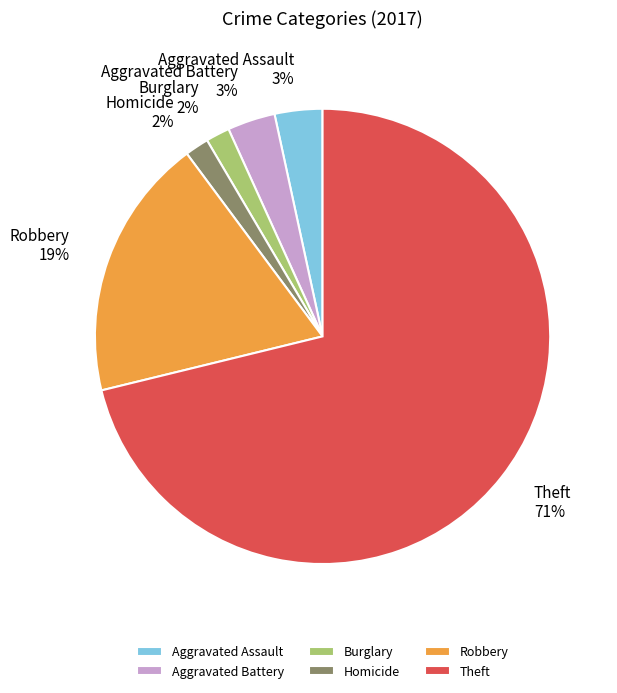

Between Aggravated Assault 3% and Homicide 2%, which is larger?

Aggravated Assault 3%